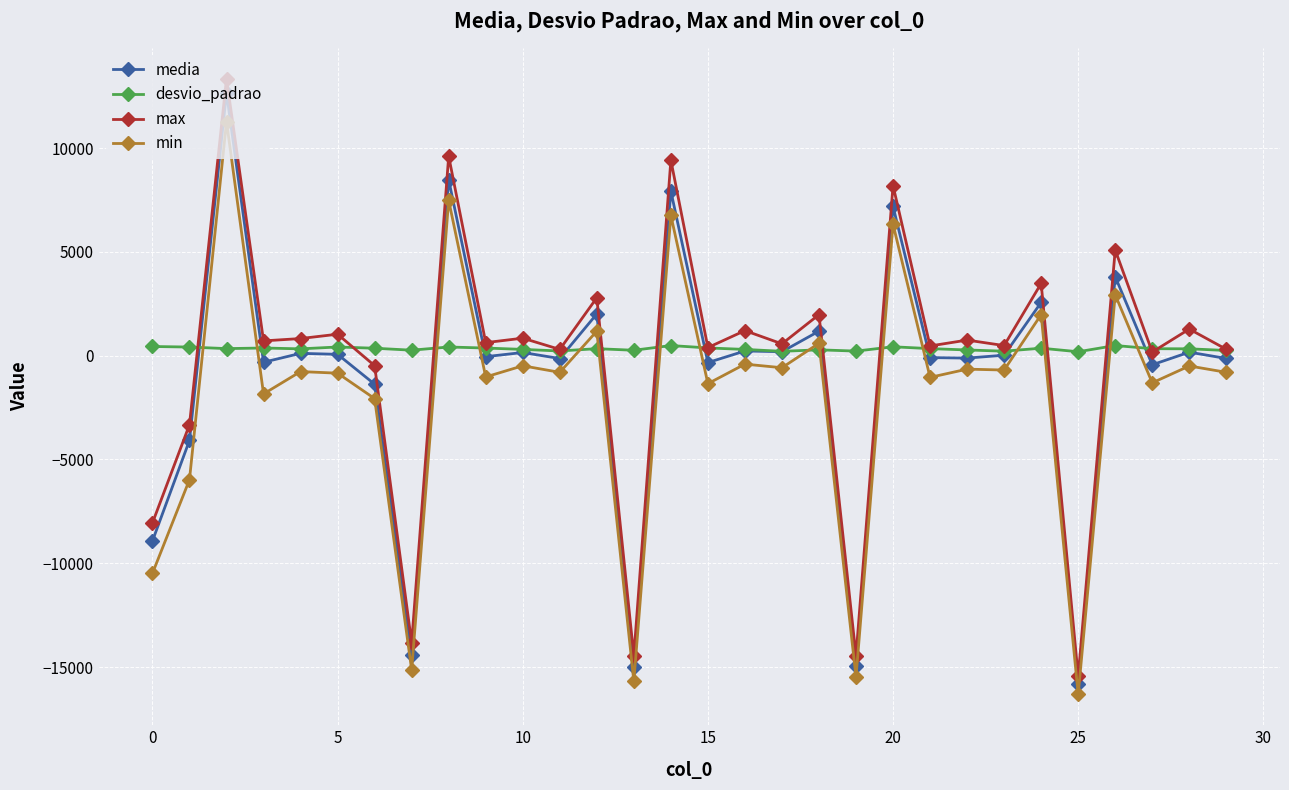

True or false: max has more than 0 points higher than both neighbors.

True